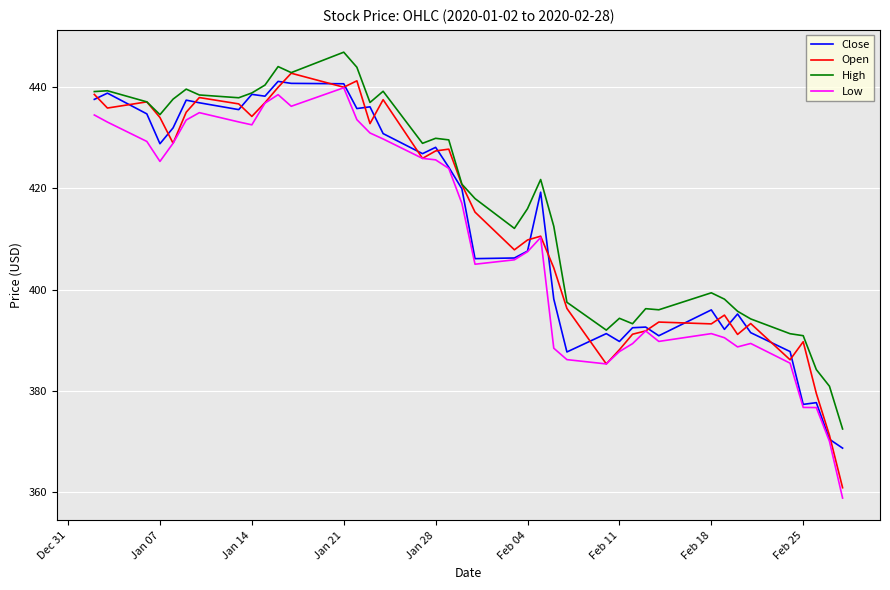

What is the highest value of the Close series?

441.1